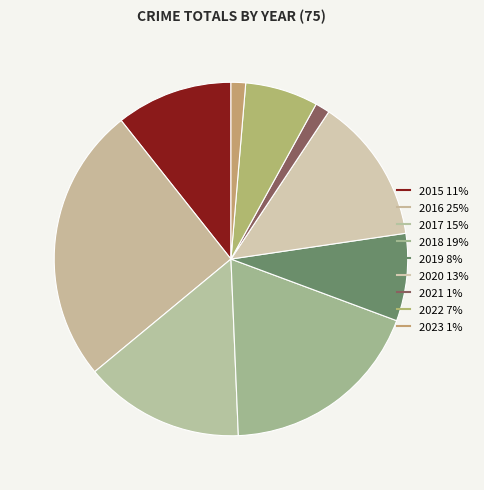

Rank the categories by value from highest to lowest.

2016, 2018, 2017, 2020, 2015, 2019, 2022, 2021, 2023